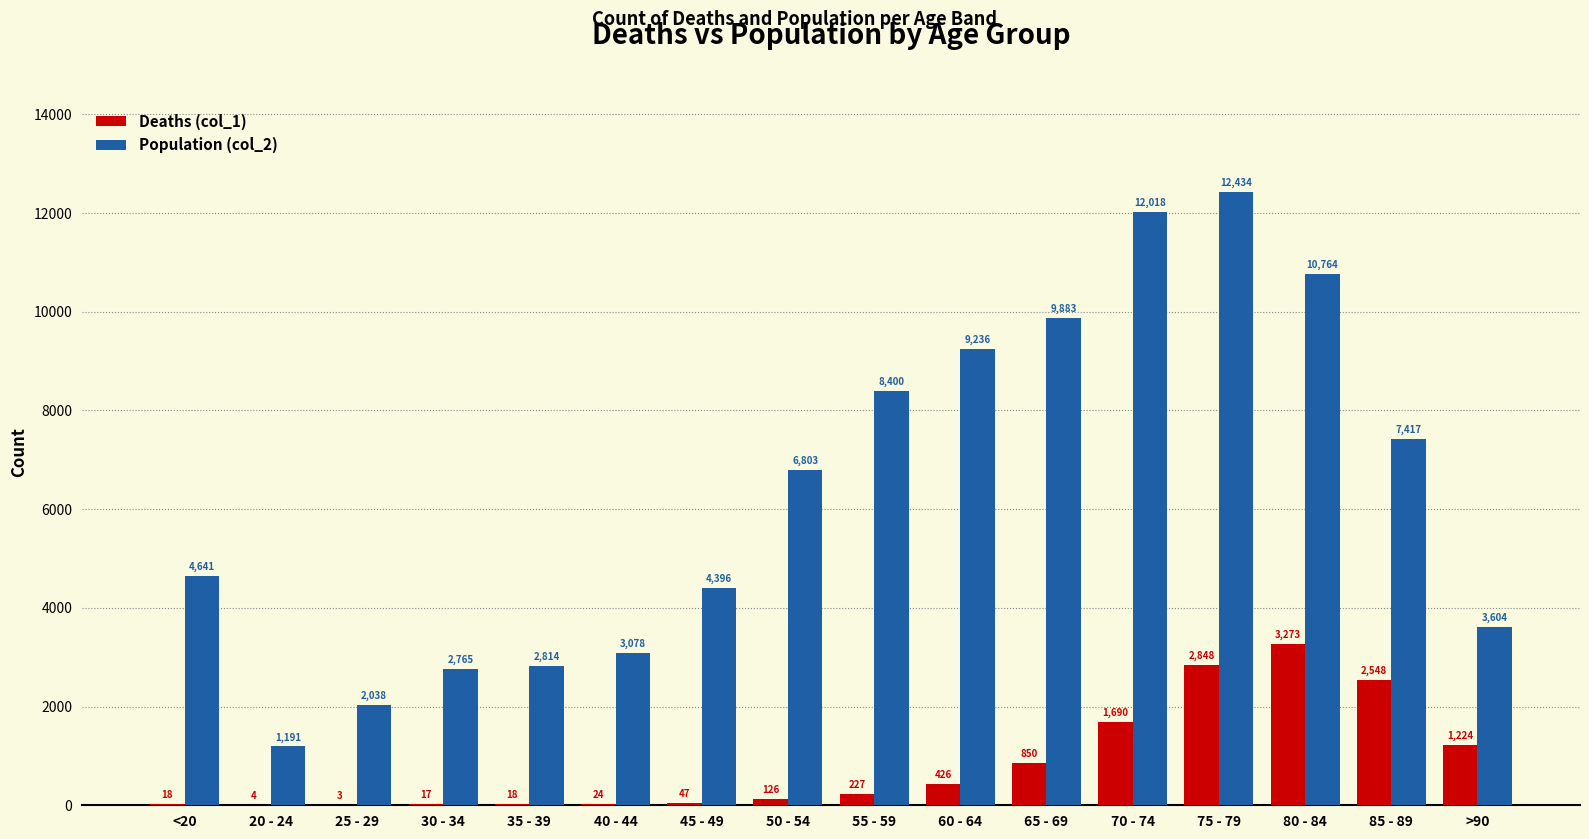

Between 45 - 49 and 60 - 64, which series saw the biggest shift?

Population (col_2)